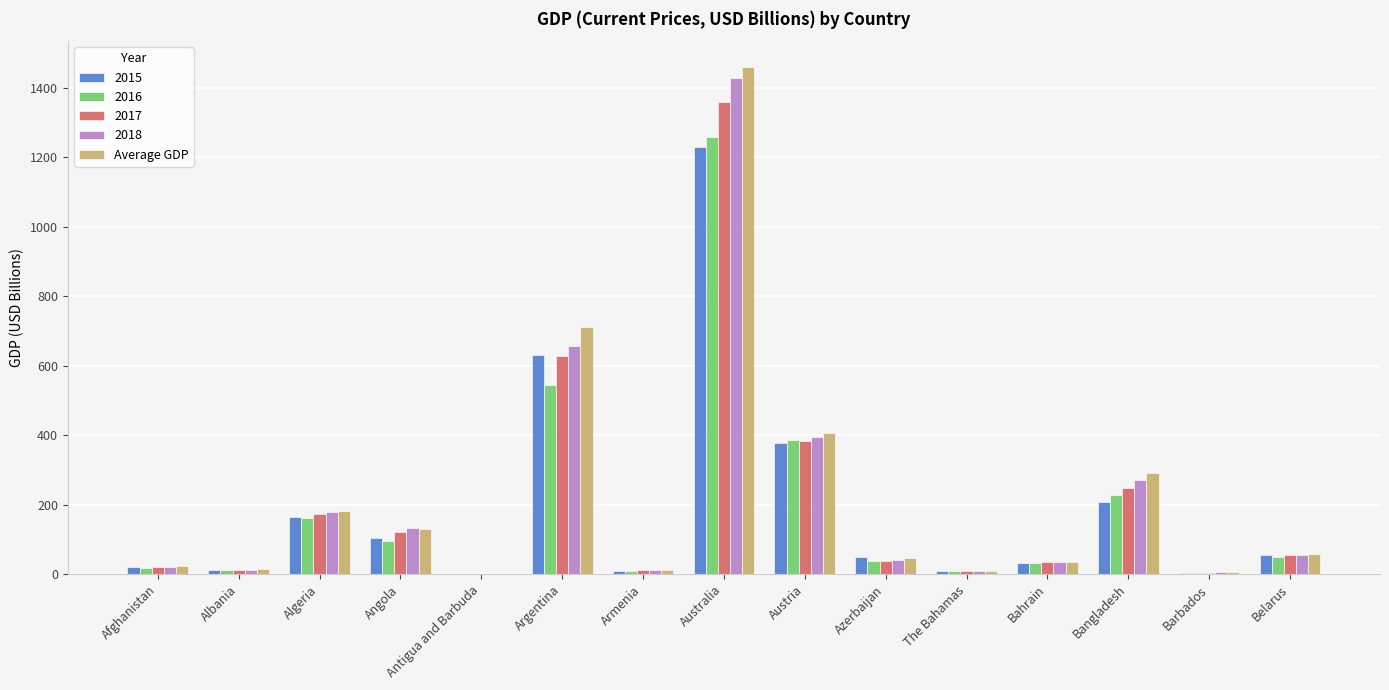

At which category does the chart reach its peak across all series?

Australia